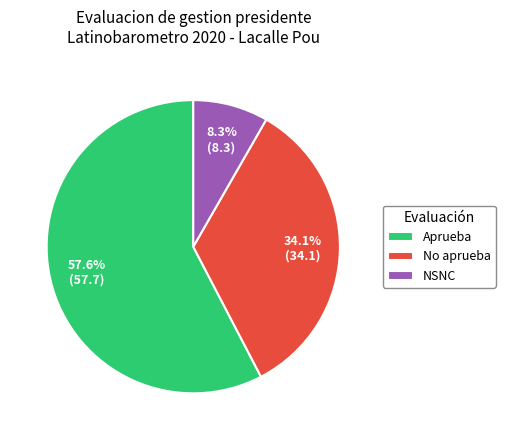

Which slice is the largest?

Aprueba